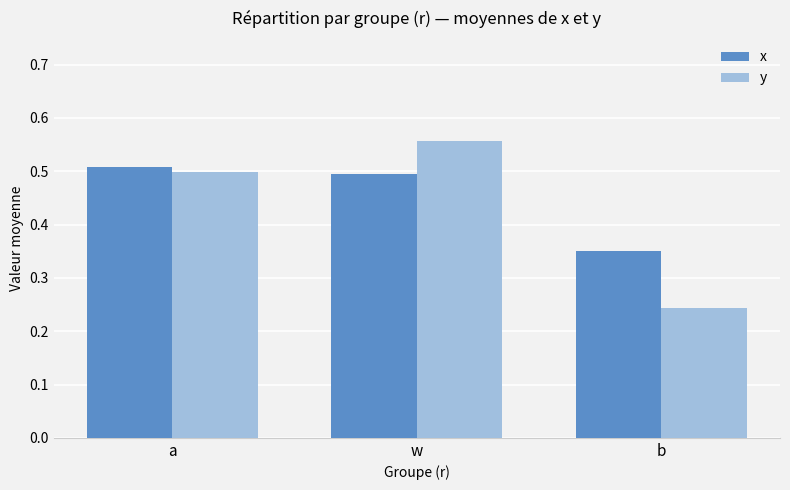

What is the total value across all series at w?

1.1